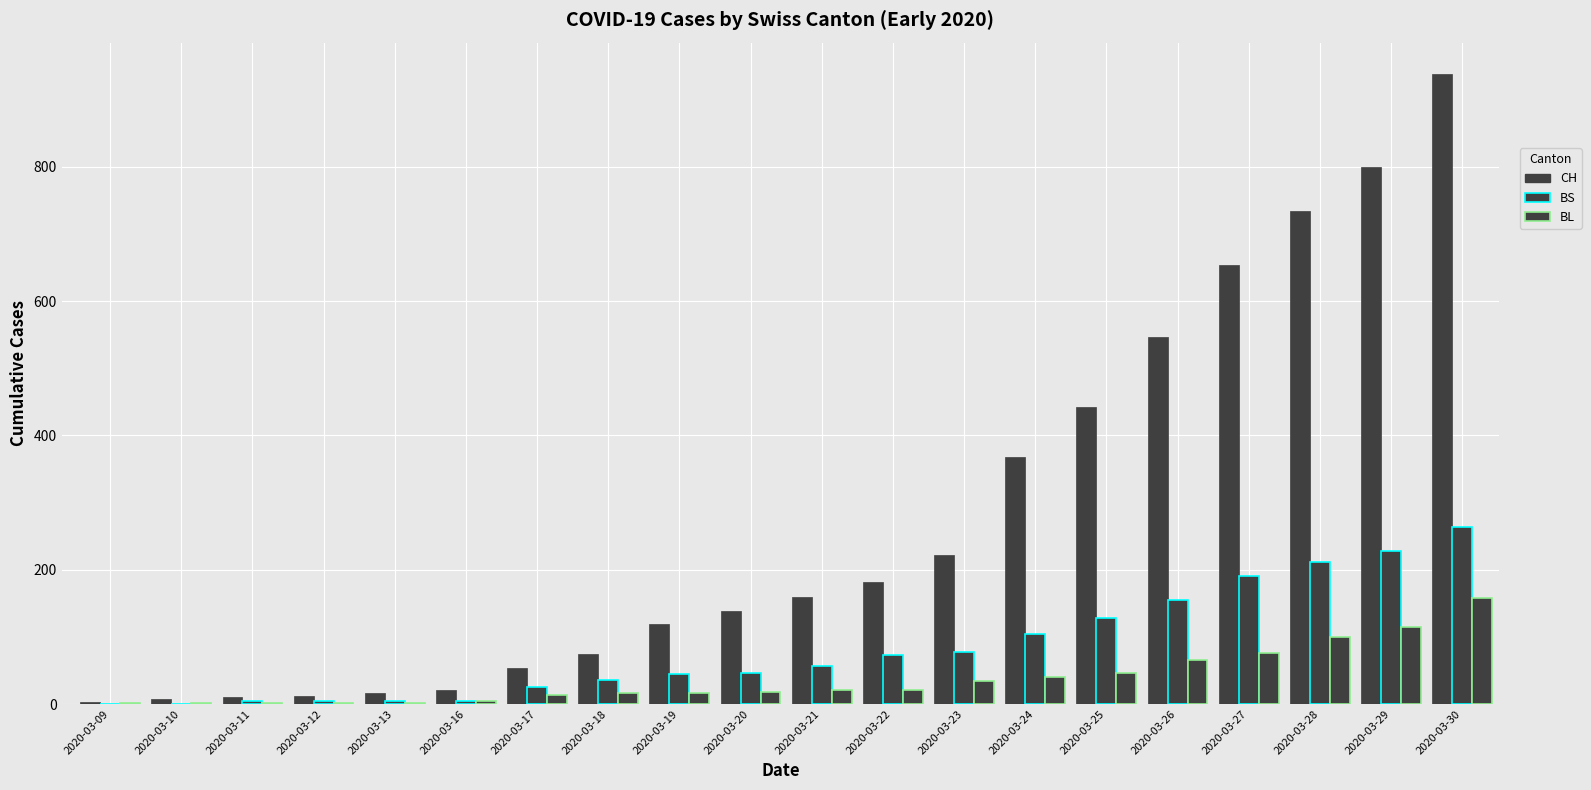

How many groups of bars are there?

20